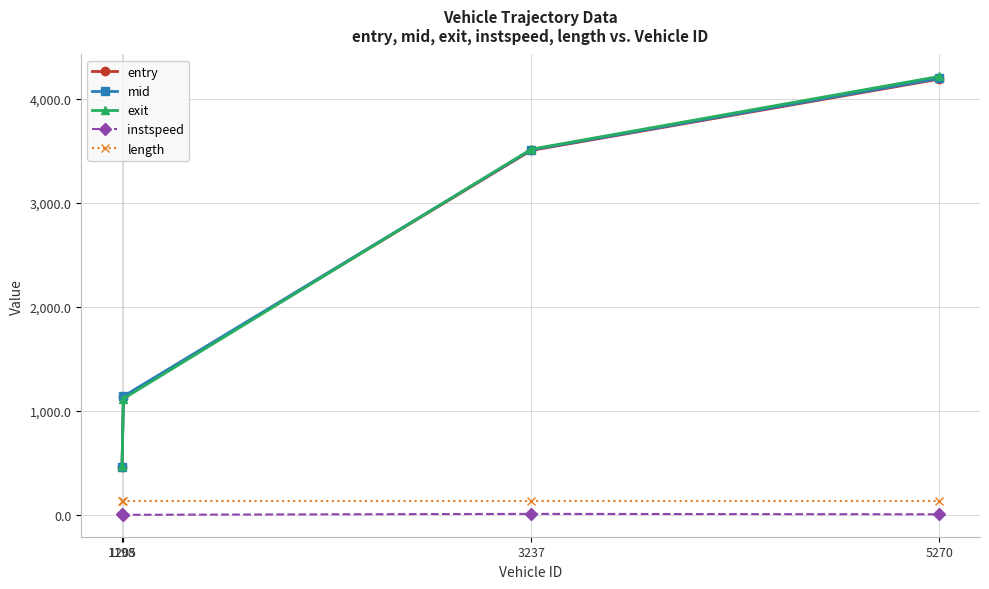

Which series has the largest range (max minus min)?

exit